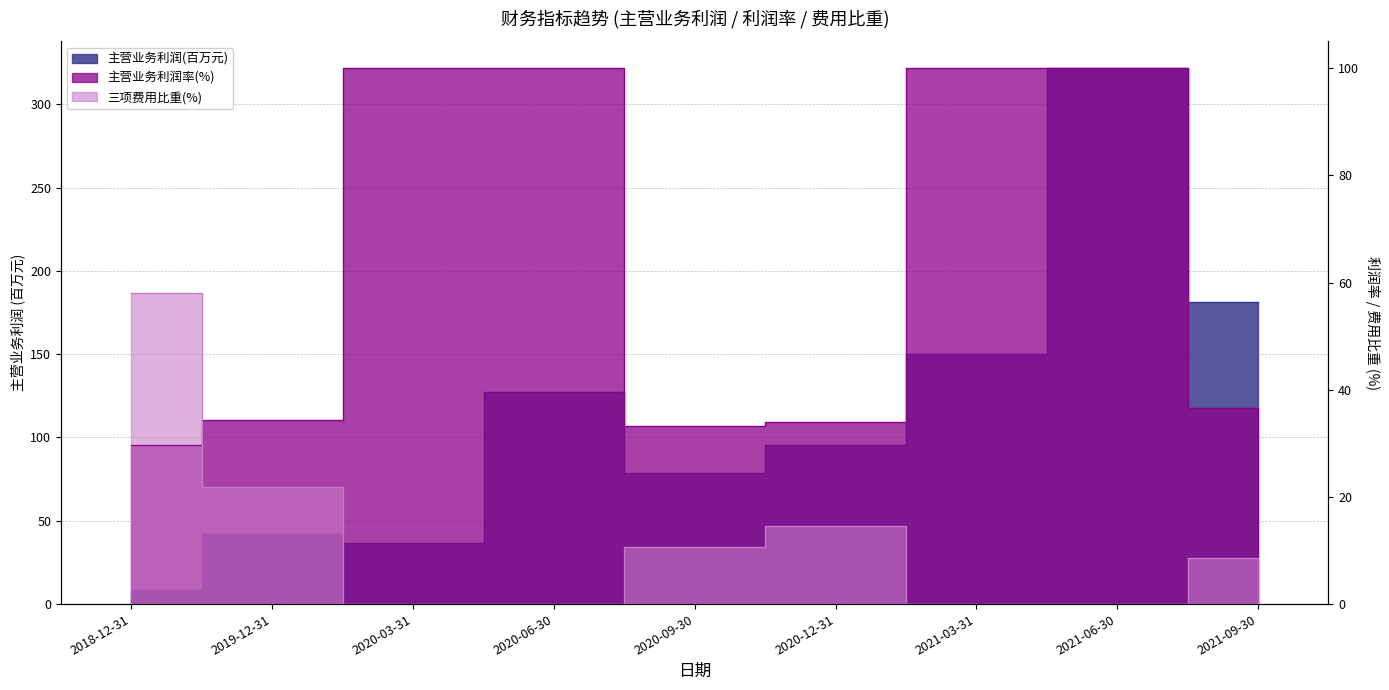

What is the label of the 2nd point from the right?

2021-06-30